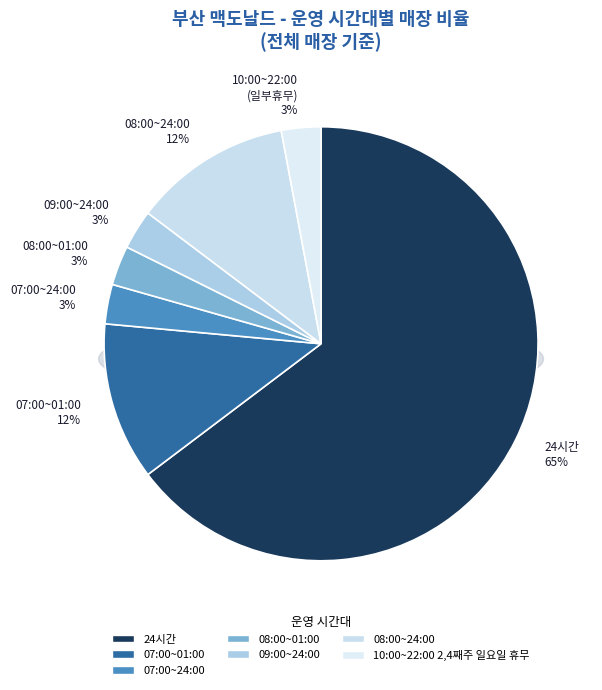

Which category has the smallest portion of the pie?

07:00~24:00